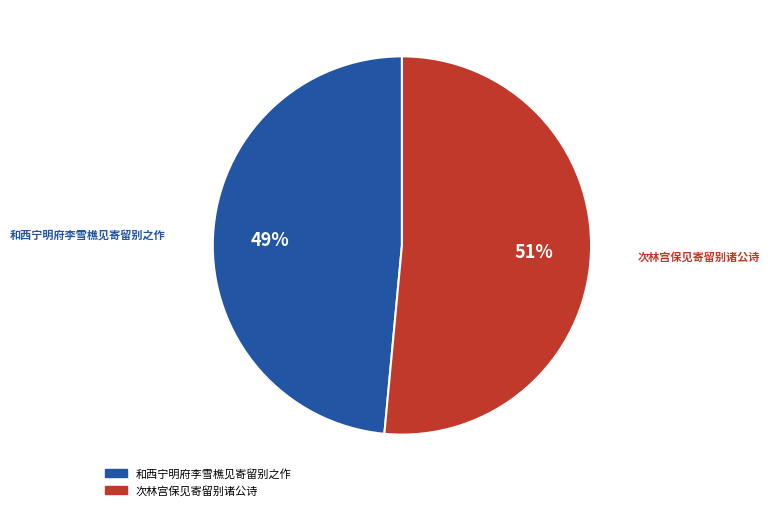

Between 次林宫保见寄留别诸公诗 and 和西宁明府李雪樵见寄留别之作, which is larger?

次林宫保见寄留别诸公诗